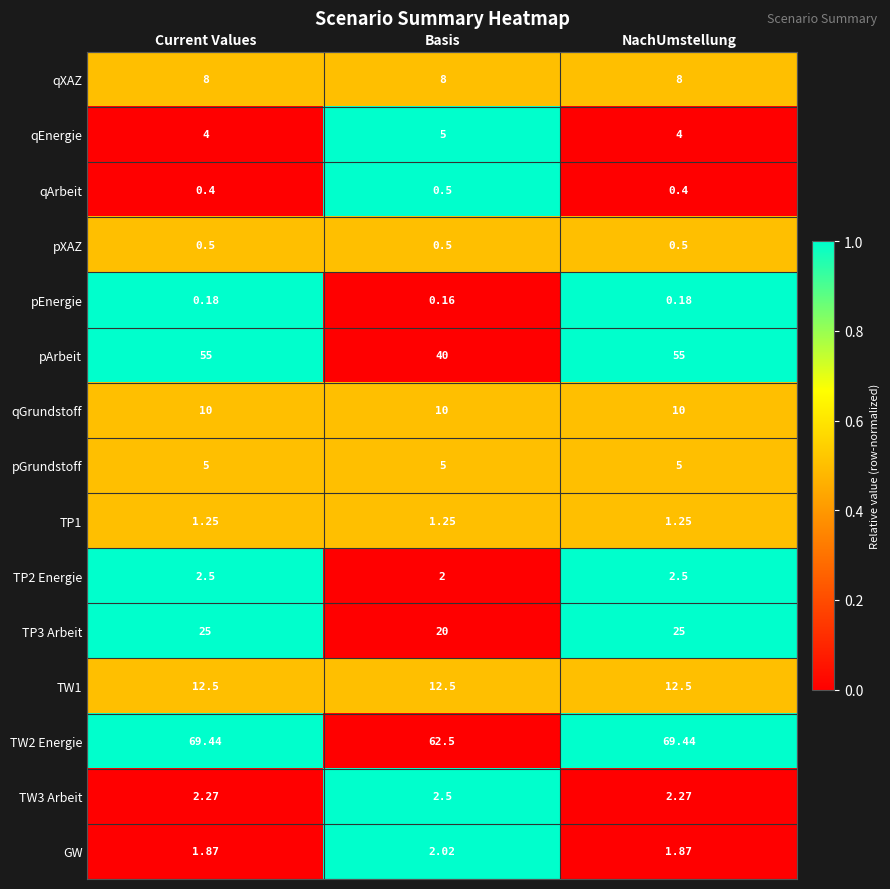

What is the spread (max minus min) of values at Current Values?

69.3